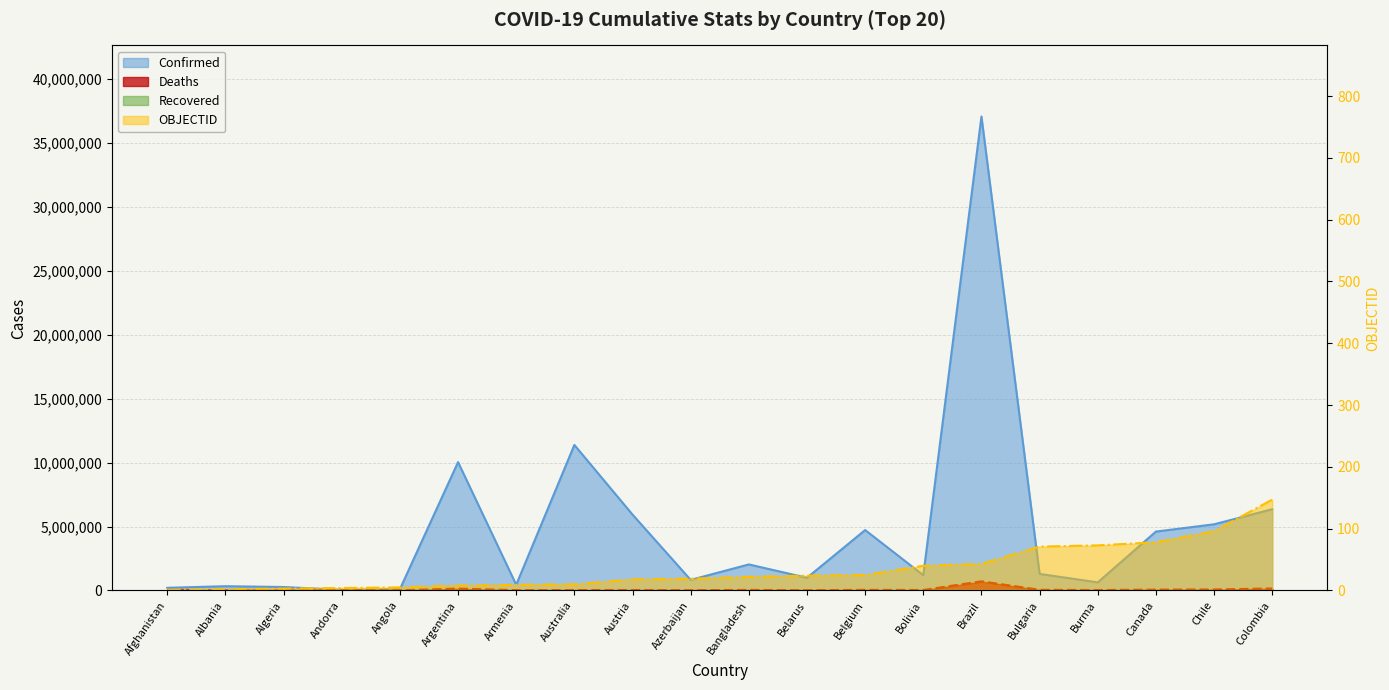

How many data points in OBJECTID are above 22?

9